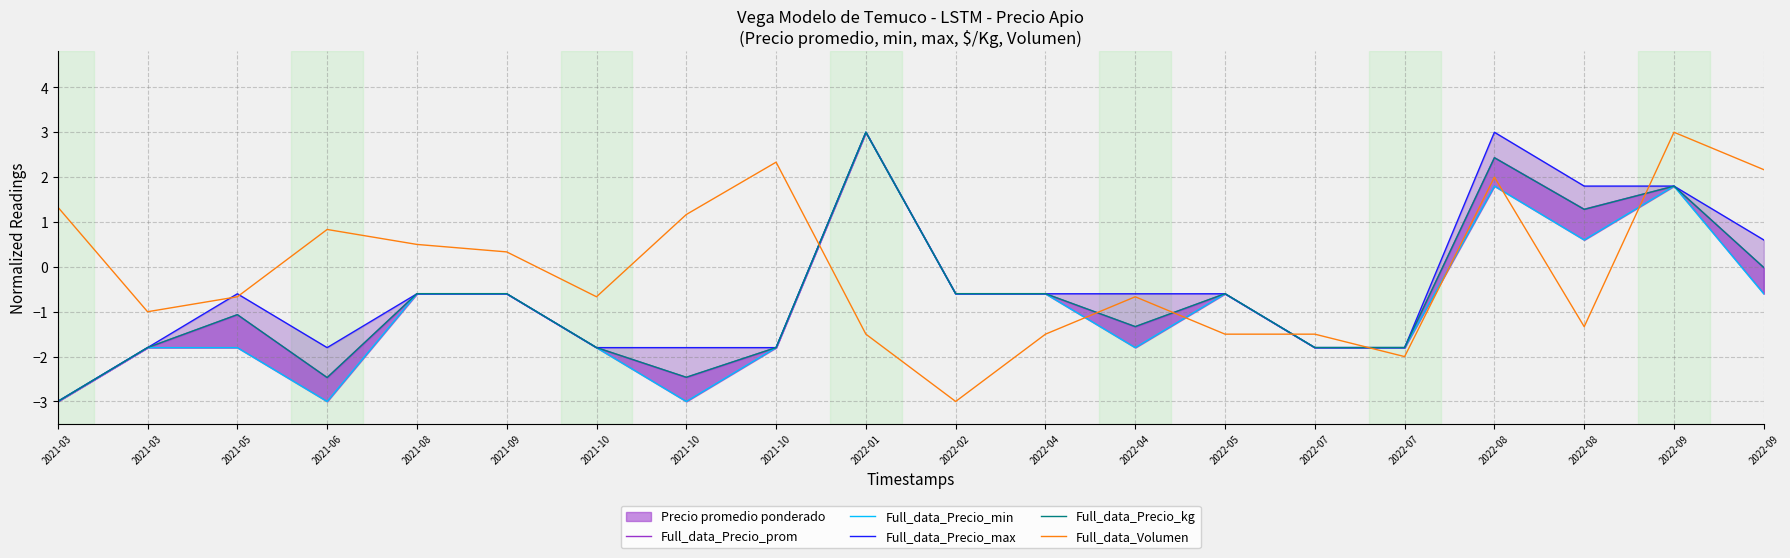

What is the spread (max minus min) of values at 2021-10?

1.1